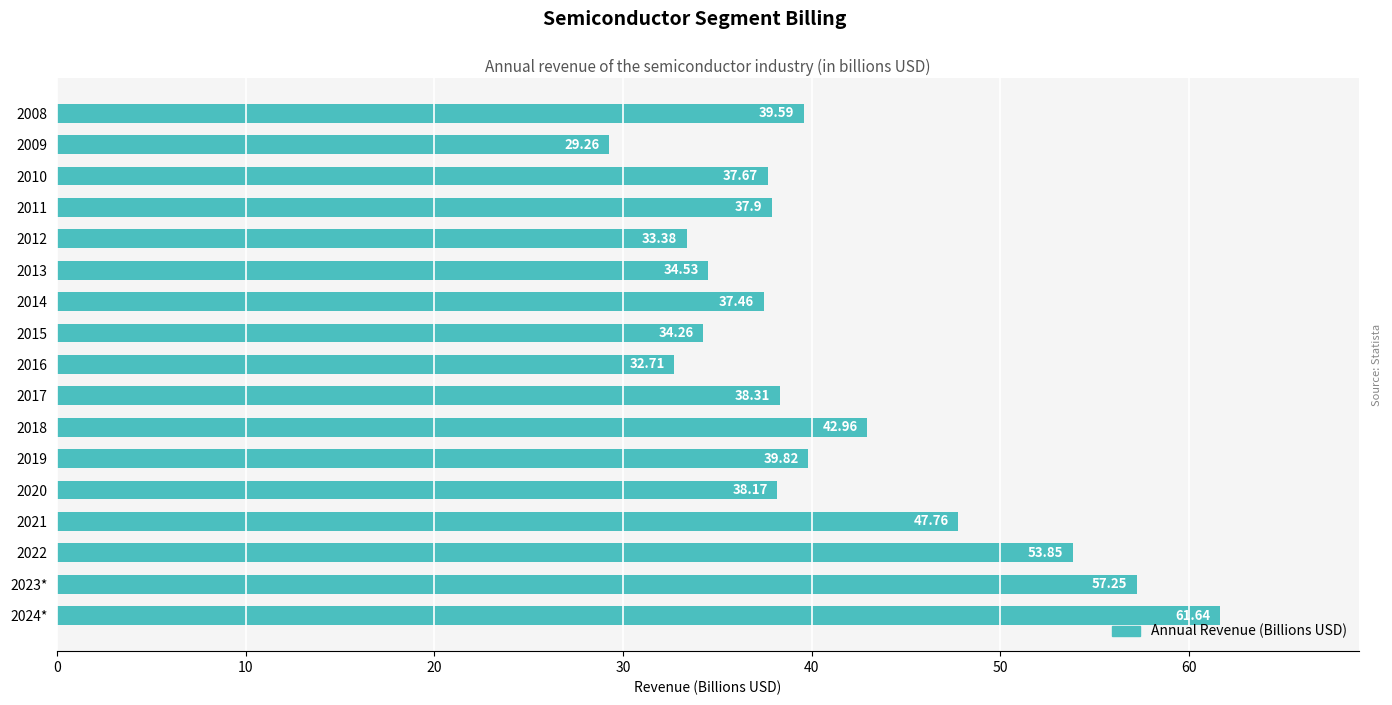

Between 2010 and 2014, which is larger?

2010